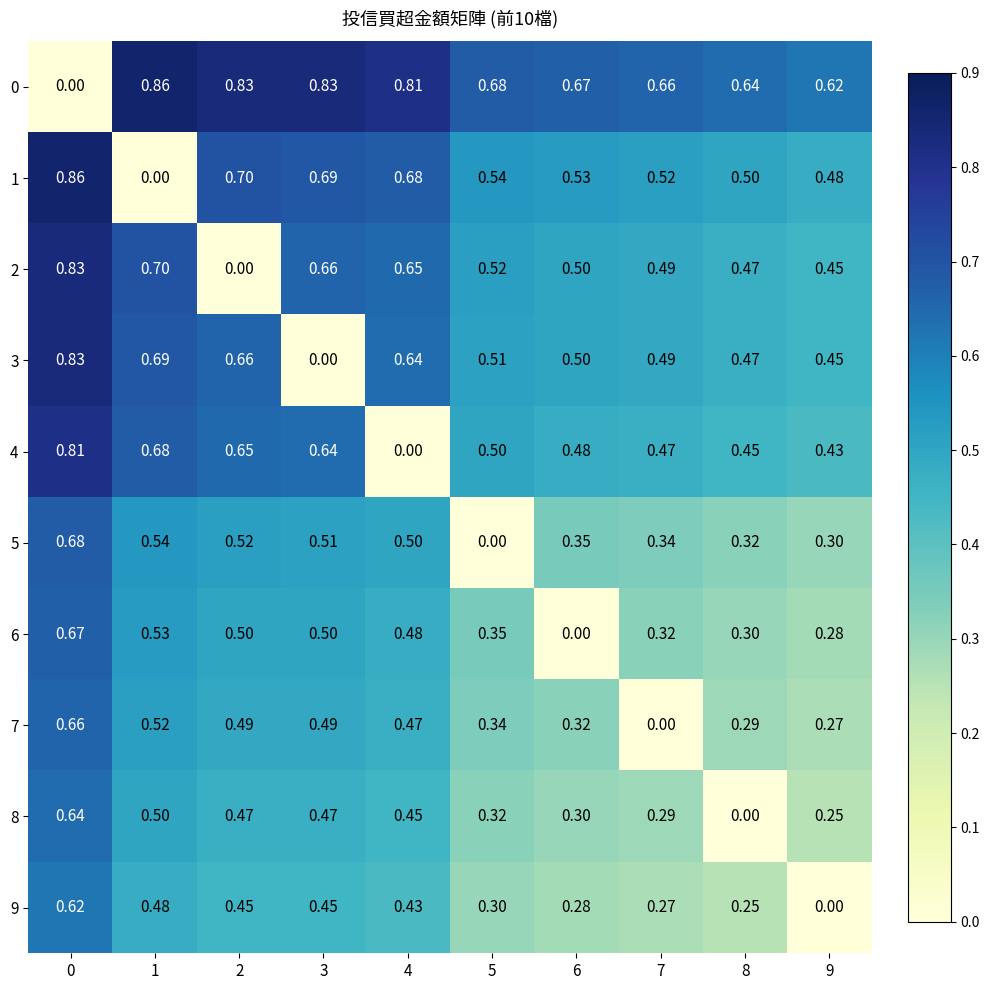

Is the value of 5 at 6 greater than the value of 6 at 0?

No